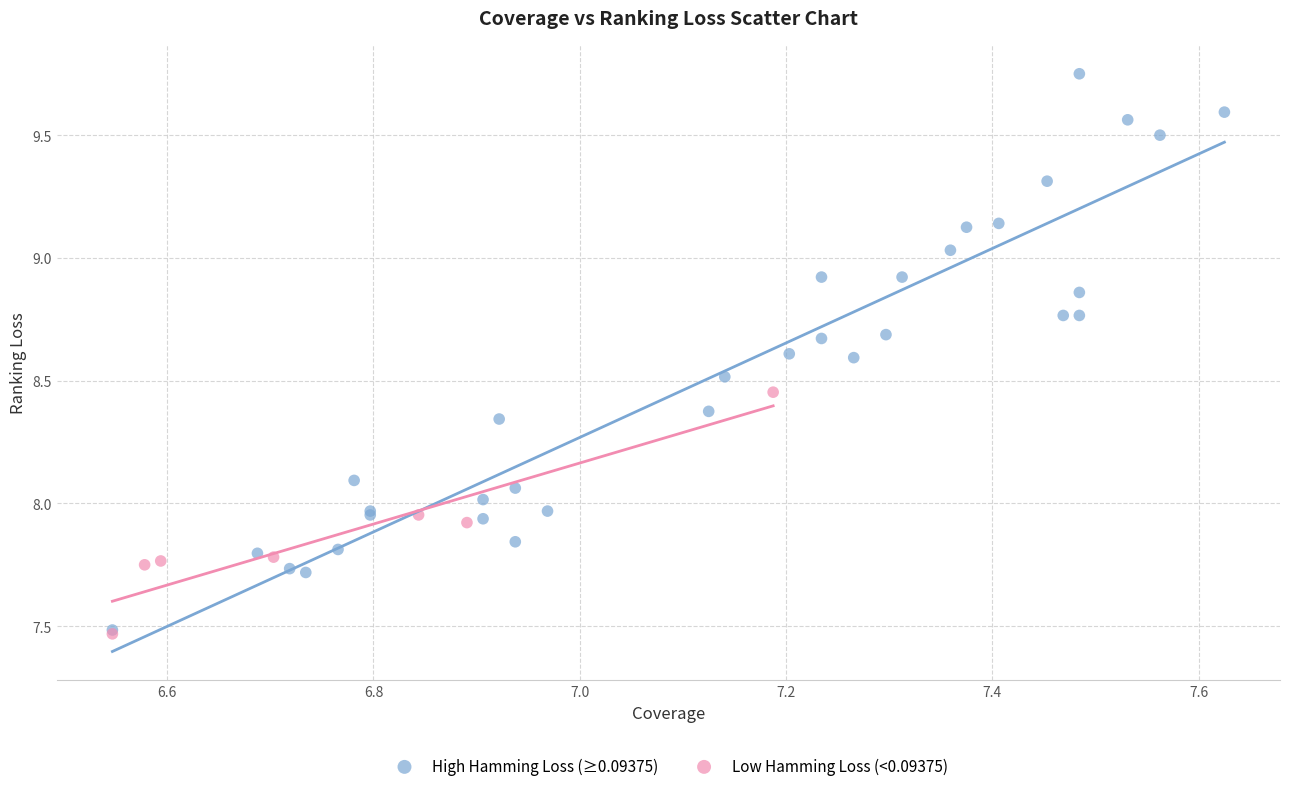

Which series has the widest spread of Y values?

High Hamming Loss (≥0.09375)